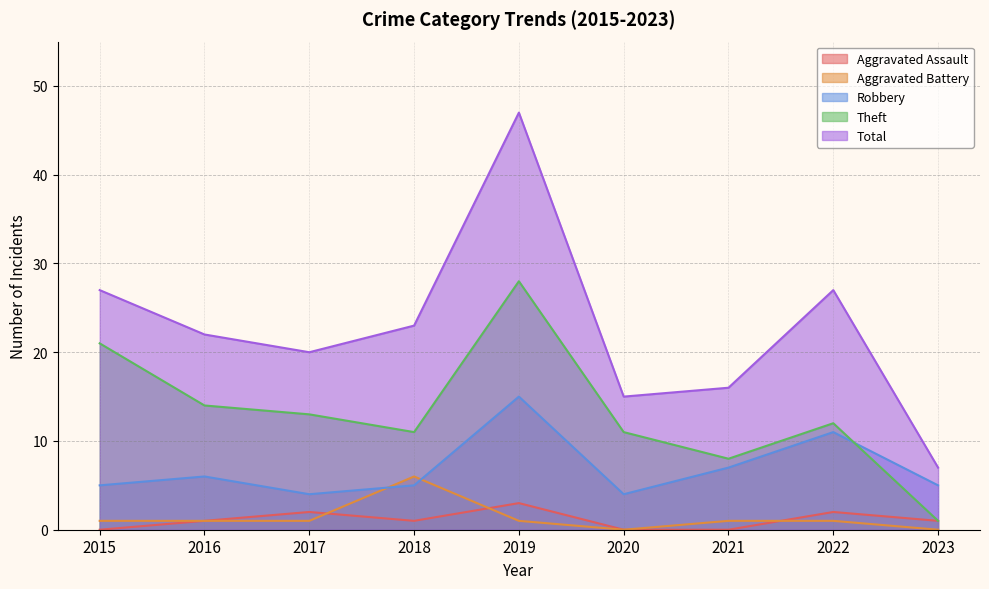

Between 2019 and 2023, which is larger?

2019